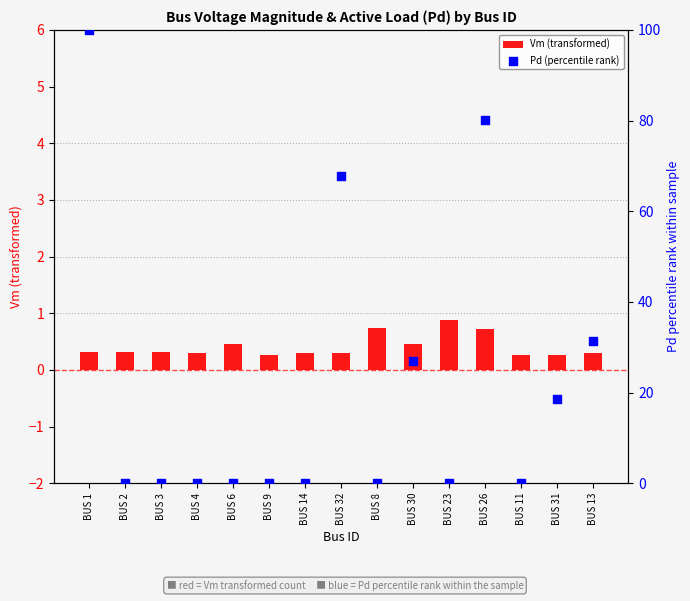

What is the total value across all series at BUS 8?

0.7